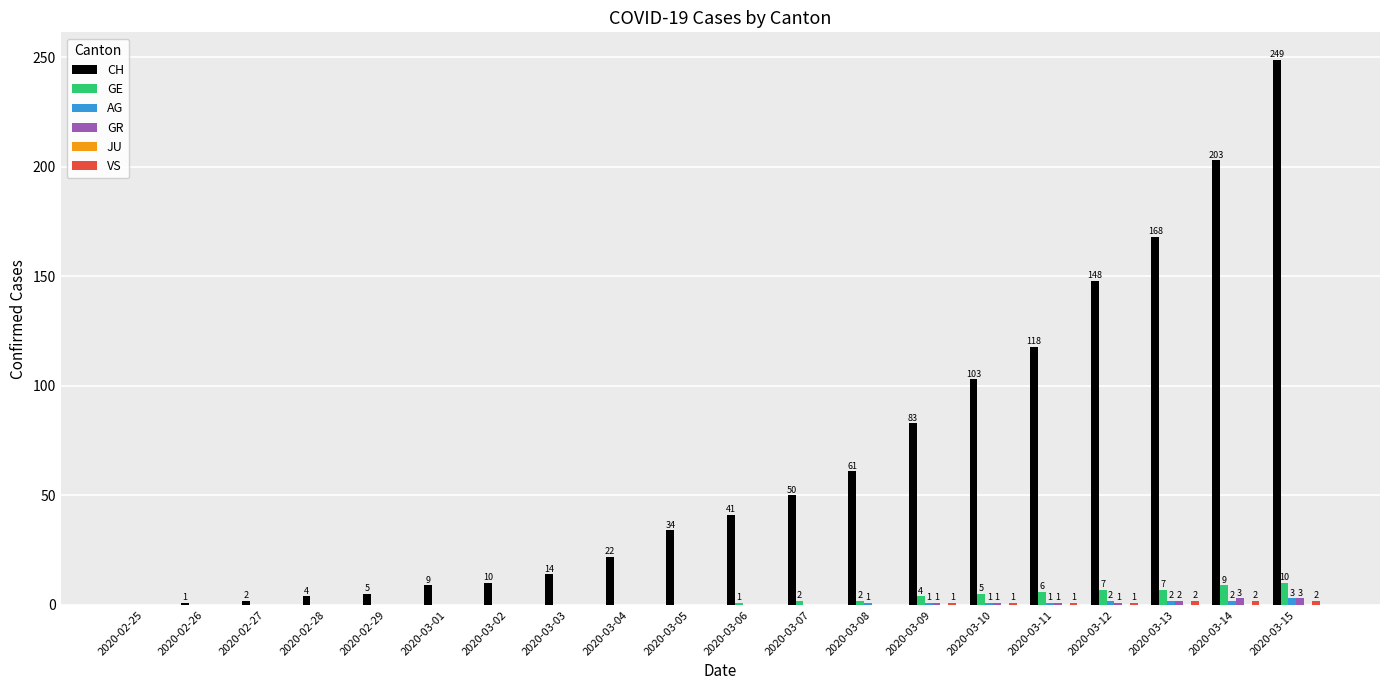

What is the sum of the GE values at 2020-02-29 and 2020-03-11?

6